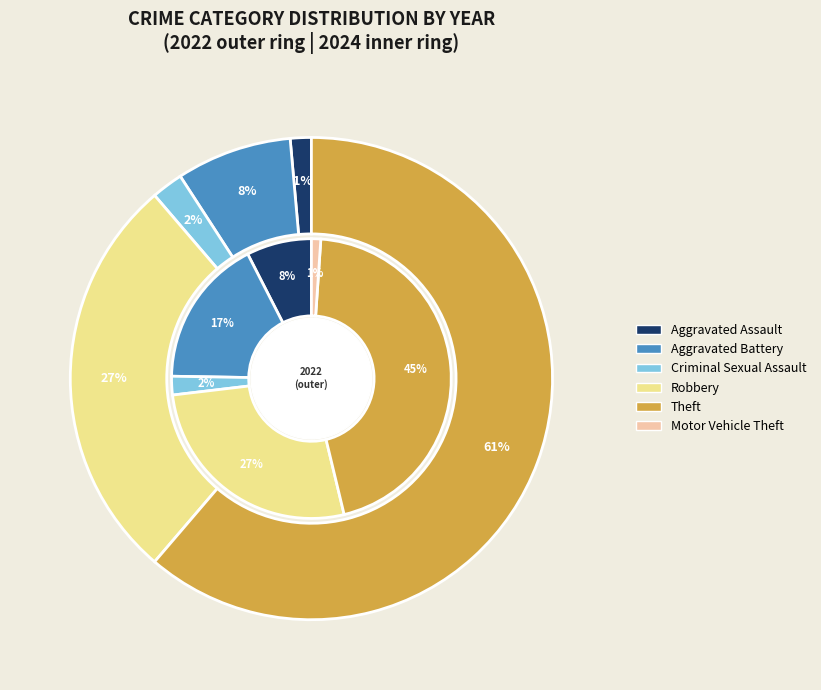

Rank the series by their average value, from lowest to highest.

values_2024, values_2022